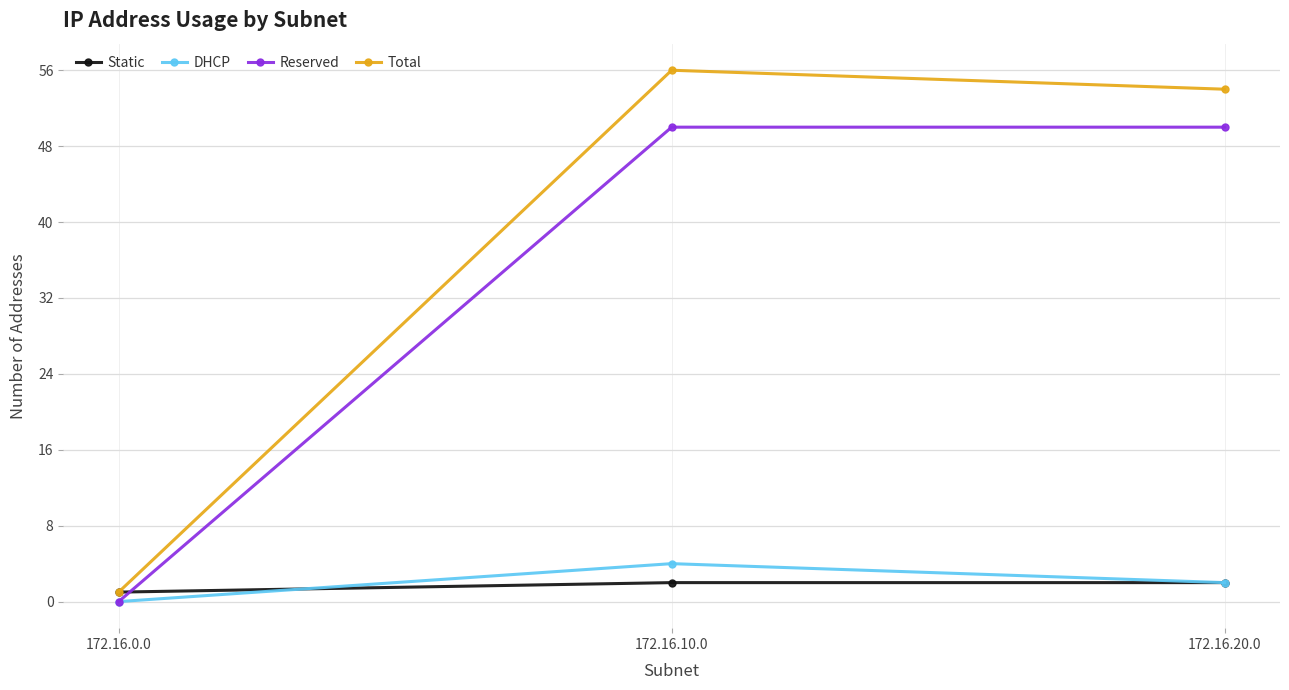

Is it true that DHCP equals 2 at 172.16.10.0?

False